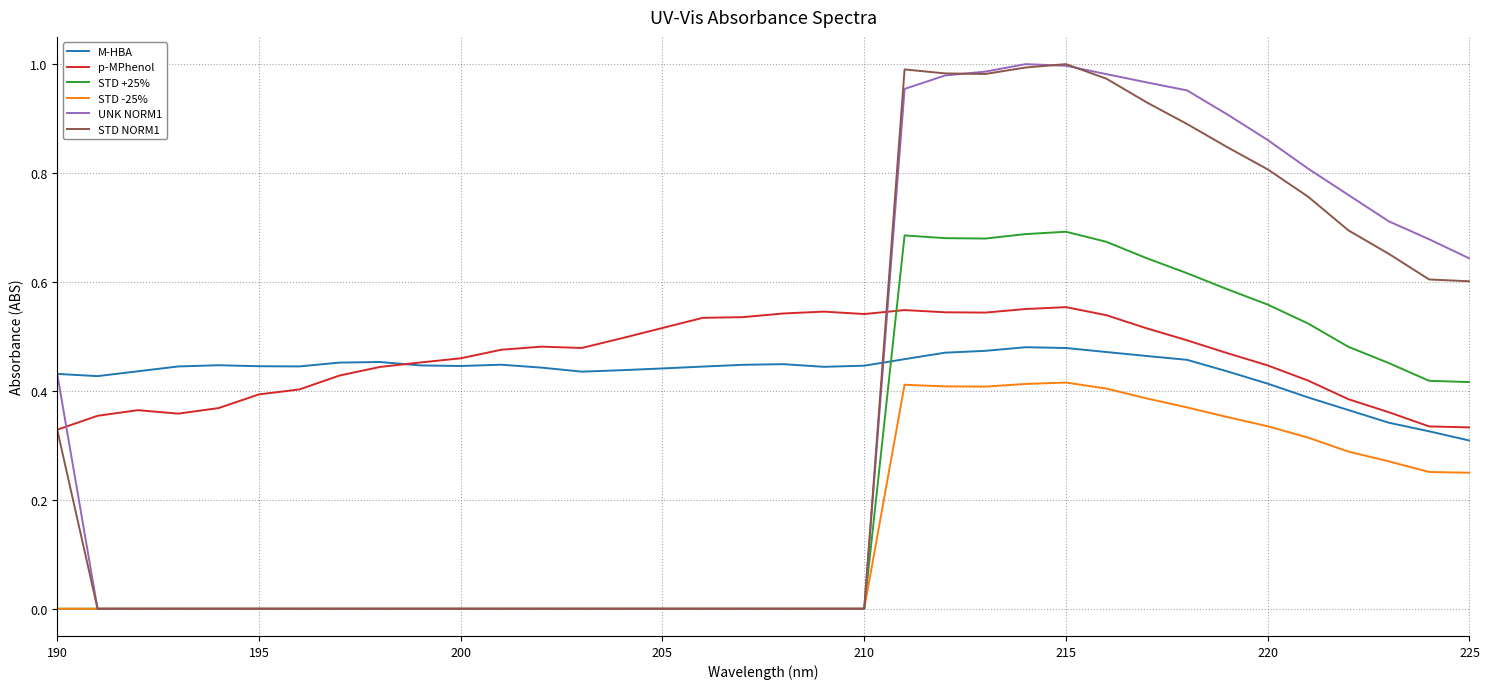

Is this an area chart (filled region under the line)?

No